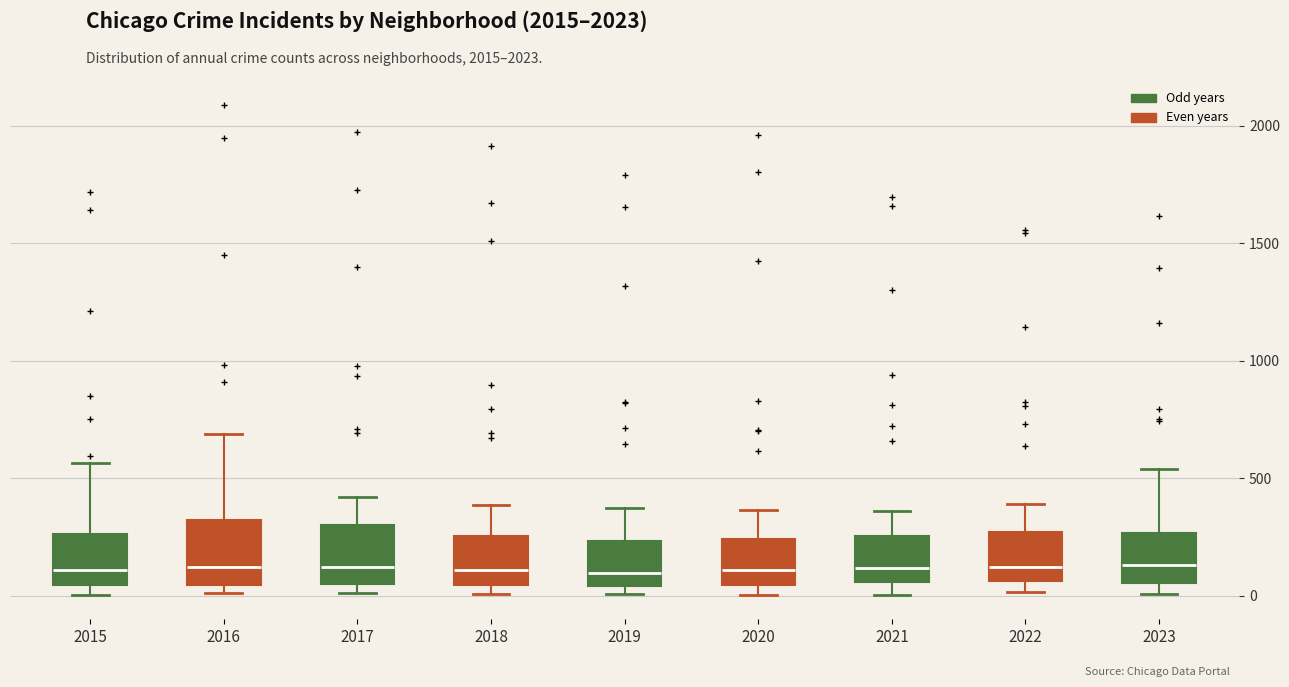

Reading left to right, transcribe this box plot: for each box, give where its median line is, the range the box spans, and where its two whiskers end, as read against the y-axis. The values are not printed on the chart, so give them approximately, as read against the axis.

2015: median 100, box 50 to 250, whiskers 0 to 550
2016: median 150, box 50 to 300, whiskers 0 to 700
2017: median 100, box 50 to 300, whiskers 0 to 400
2018: median 100, box 50 to 250, whiskers 0 to 400
2019: median 100, box 50 to 250, whiskers 0 to 400
2020: median 100, box 50 to 250, whiskers 0 to 350
2021: median 100, box 50 to 250, whiskers 0 to 350
2022: median 100, box 50 to 250, whiskers 0 to 400
2023: median 150, box 50 to 250, whiskers 0 to 550